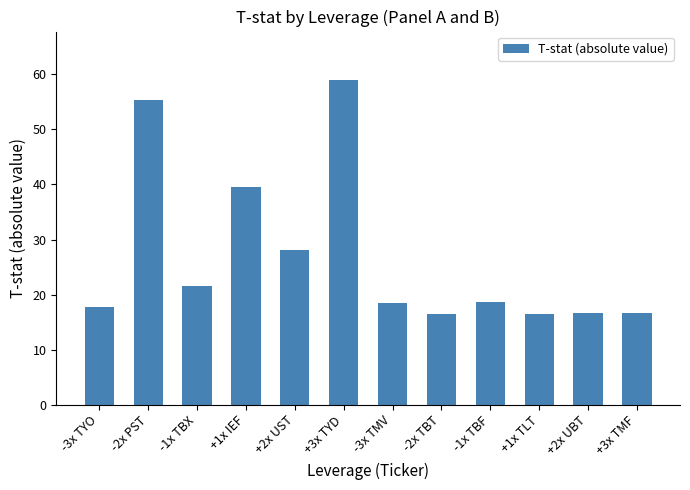

What is the difference between the values at +1x IEF and -2x TBT?

23.0